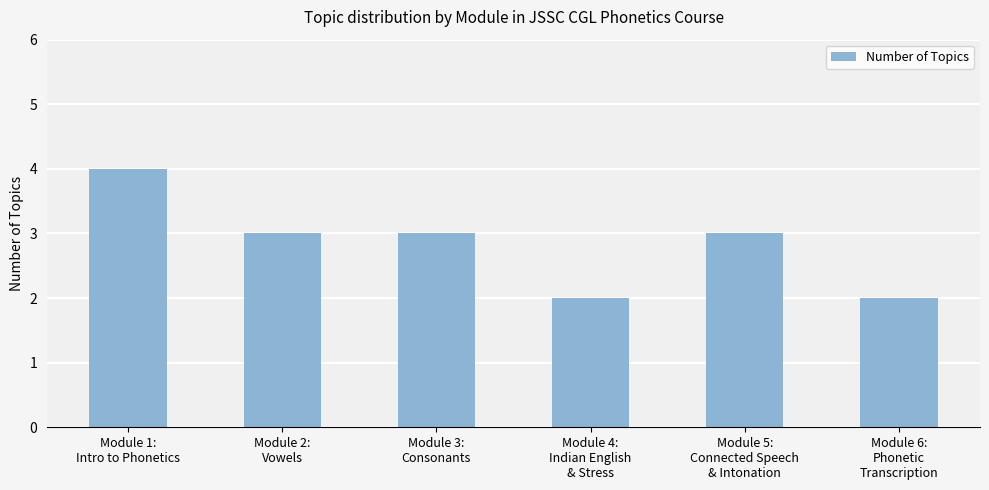

Where does the data first go above 3?

Module 1:
Intro to Phonetics